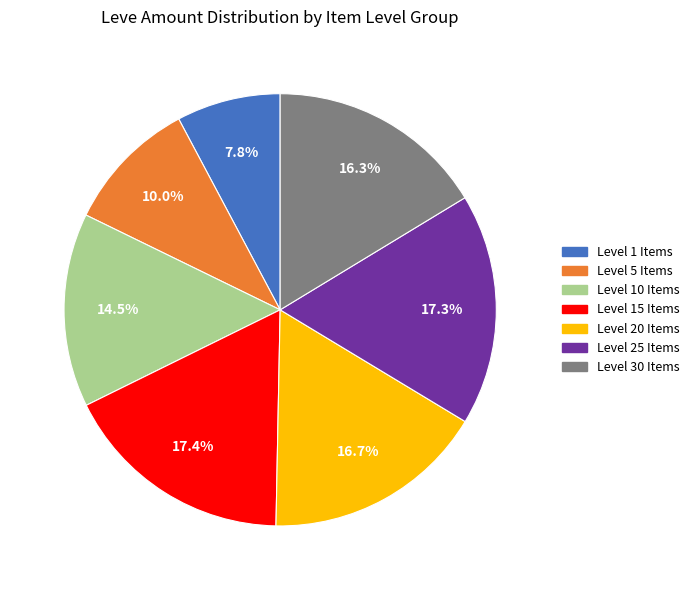

Is there any slice that represents more than half of the pie?

No